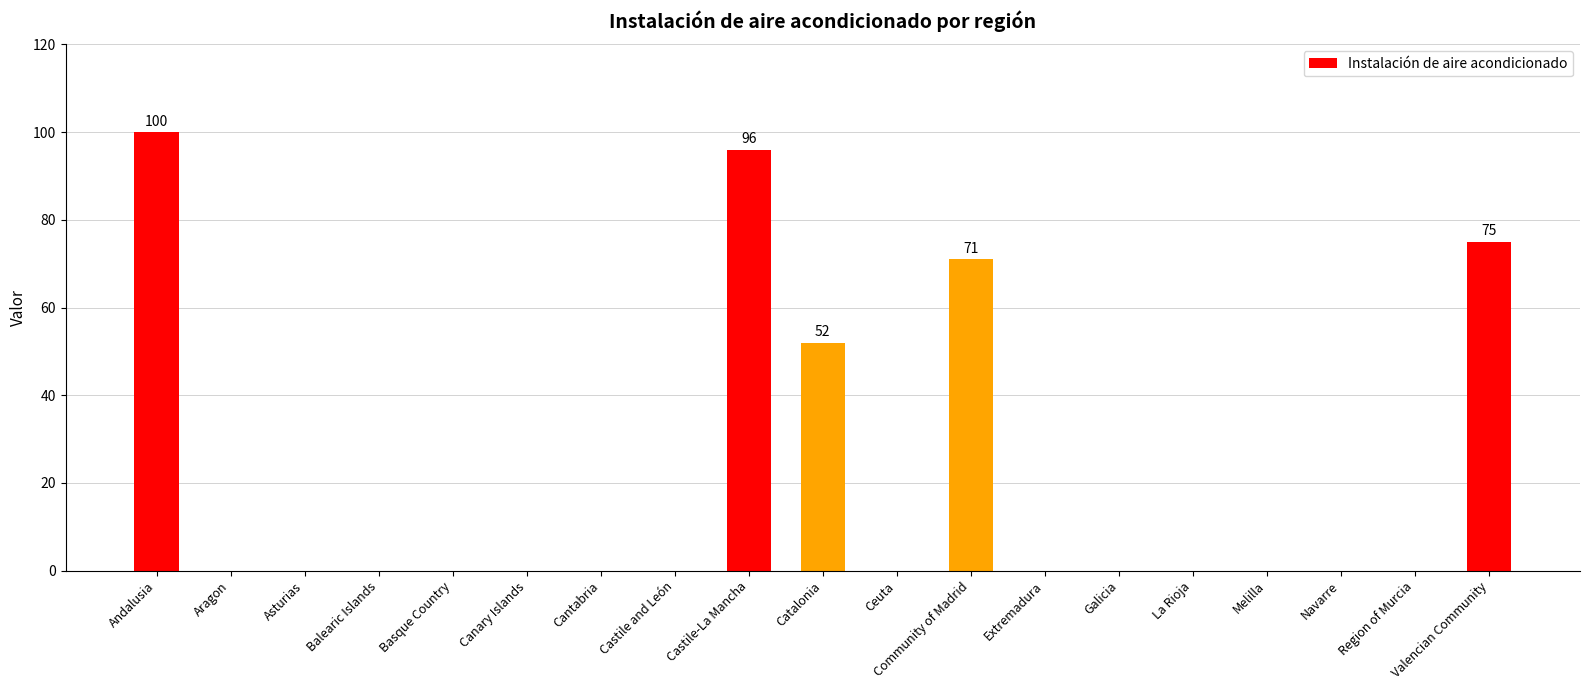

Which has a higher value, Andalusia or Castile-La Mancha?

Andalusia